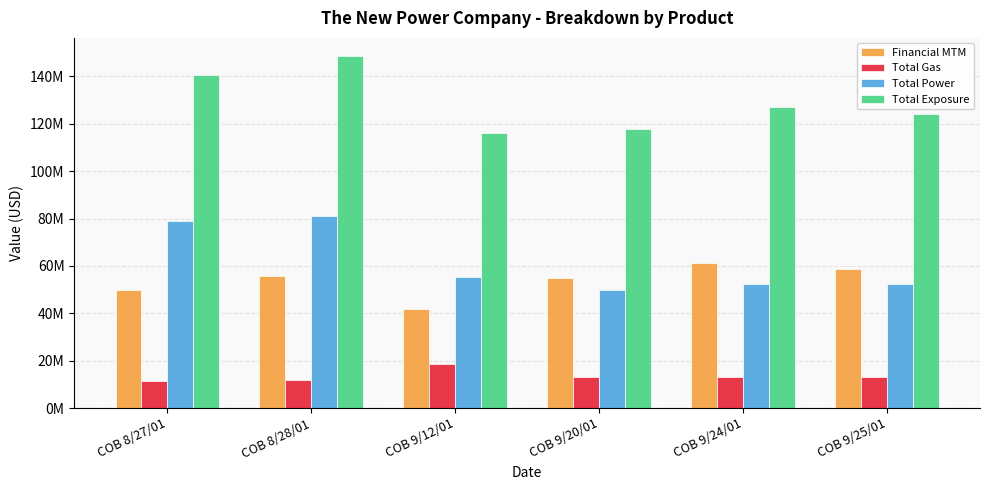

What is the label of the 4th bar from the left?

COB 9/20/01